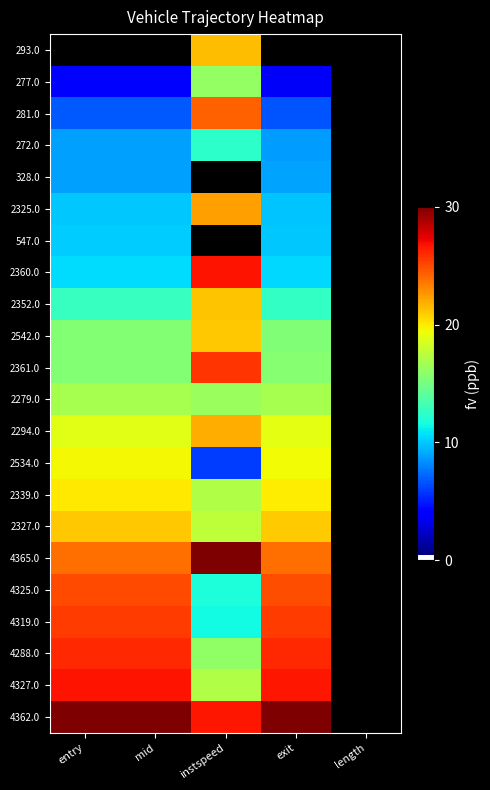

What is the total value across all series at entry?

356.2